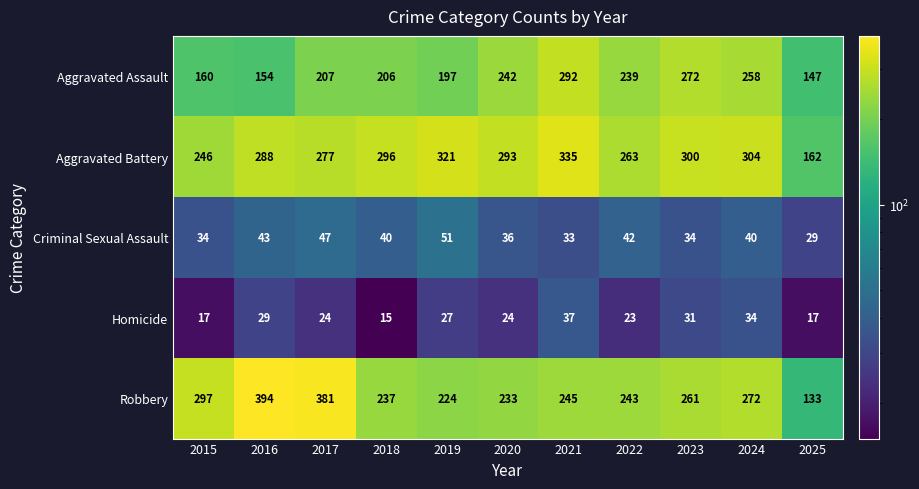

What is the difference between the highest and lowest values at 2020?

269